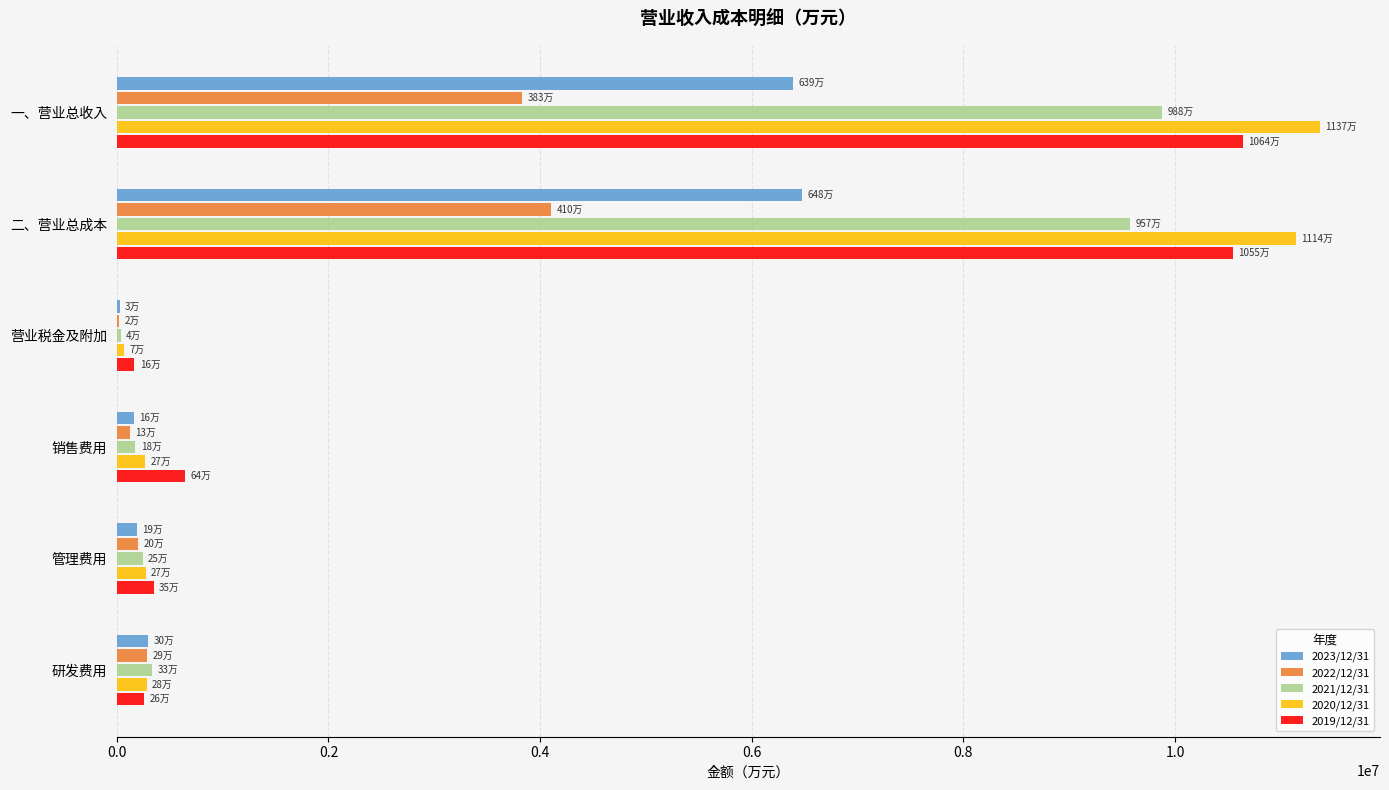

What is the greatest value displayed?

11368100